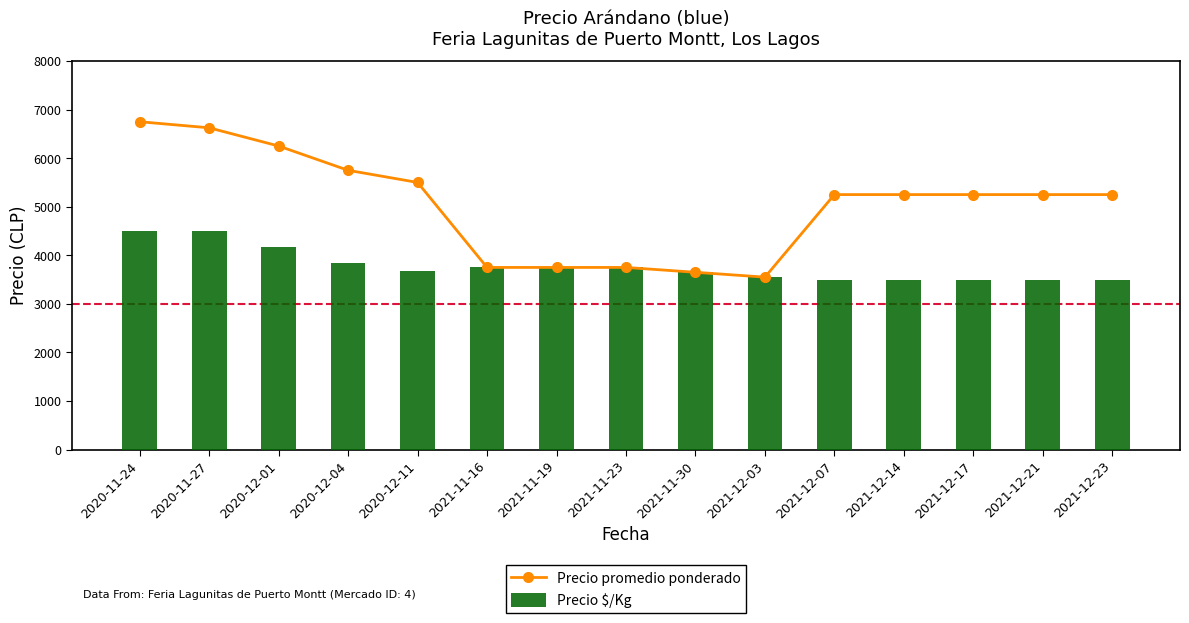

Reading right to left, what are all the values shown in this chart?

Precio promedio ponderado: 5250	5250	5250	5250	5250	3550	3650	3750	3750	3750	5500	5750	6250	6625	6750
Precio $/Kg: 3500	3500	3500	3500	3500	3550	3650	3750	3750	3750	3667	3833	4167	4500	4500